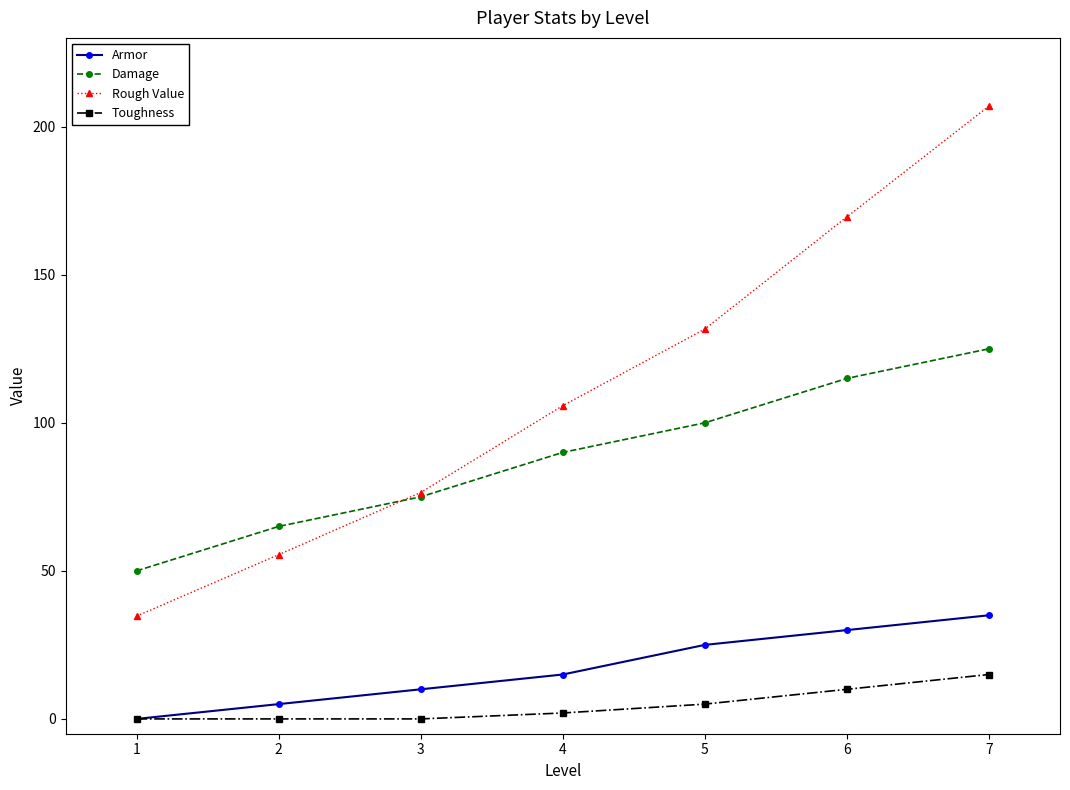

What is the average value of the Rough Value series?

111.5